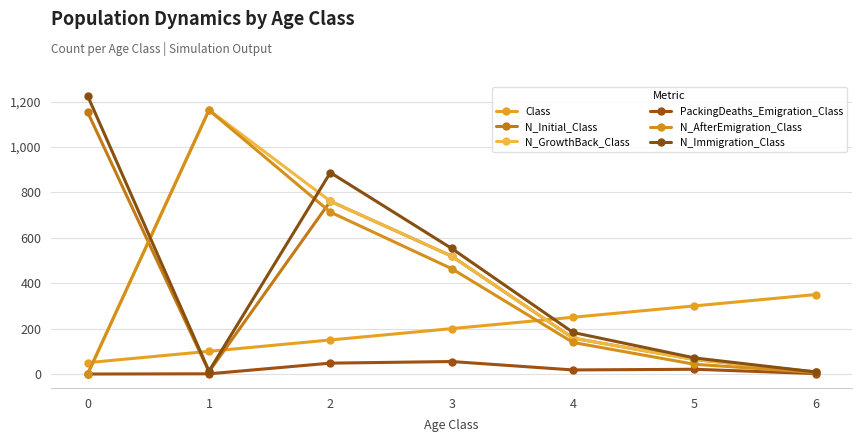

How many times do N_Immigration_Class and Class cross each other?

3